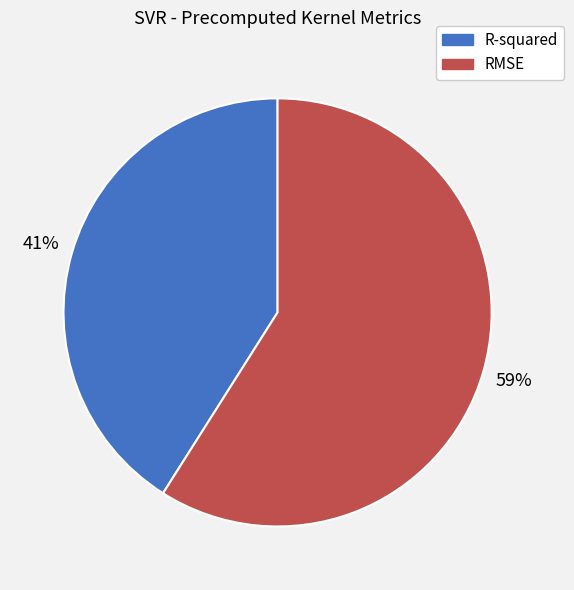

True or false: RMSE accounts for 71% of the total.

False